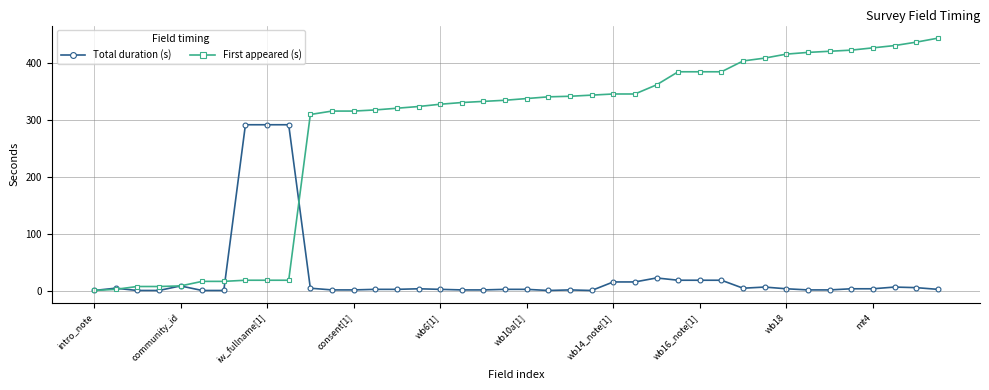

List the series in order of their overall mean, highest first.

First appeared (s), Total duration (s)